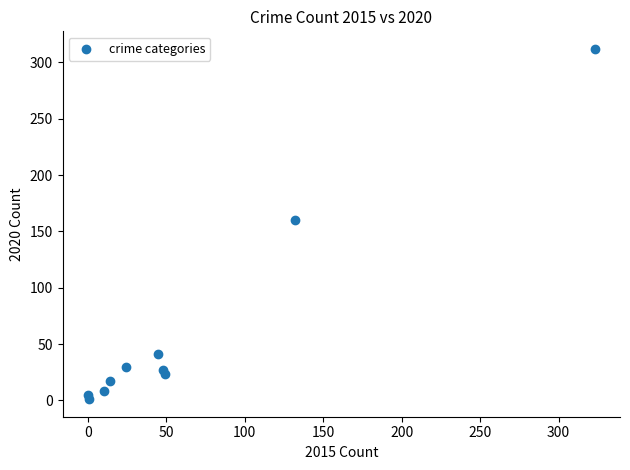

What is the range of Y values (max minus min)?

311